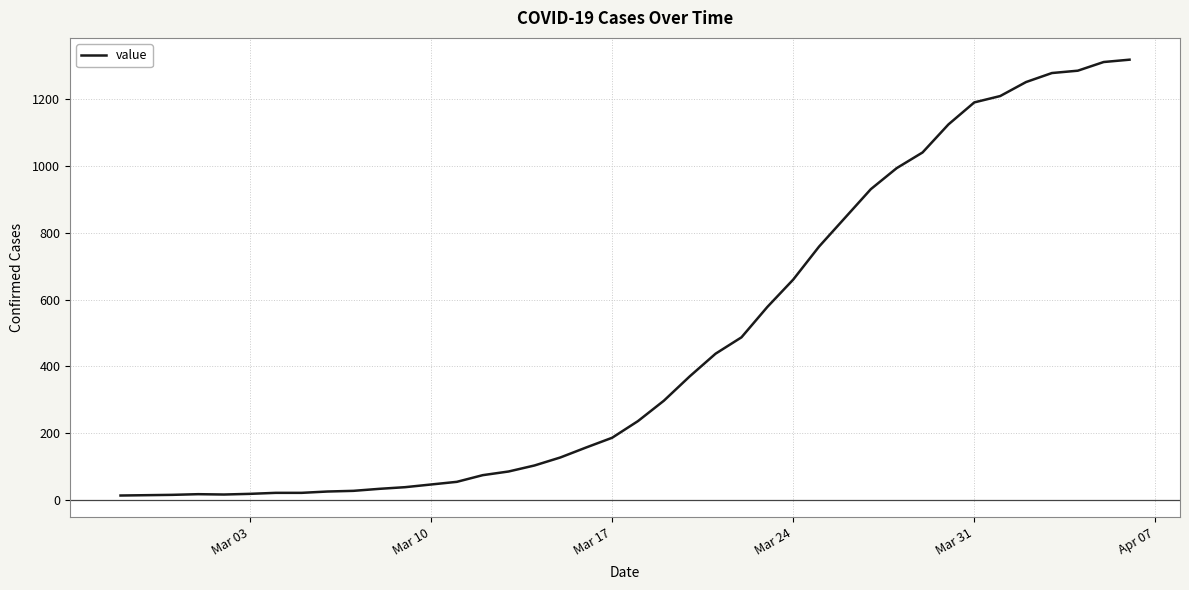

What is the greatest value displayed?

1319